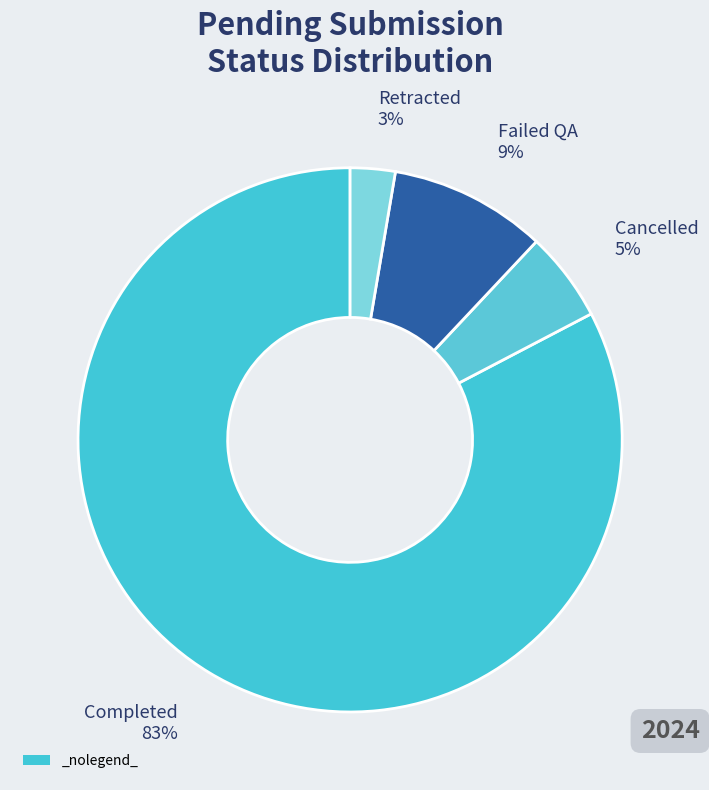

Which category has the biggest portion of the pie?

Completed